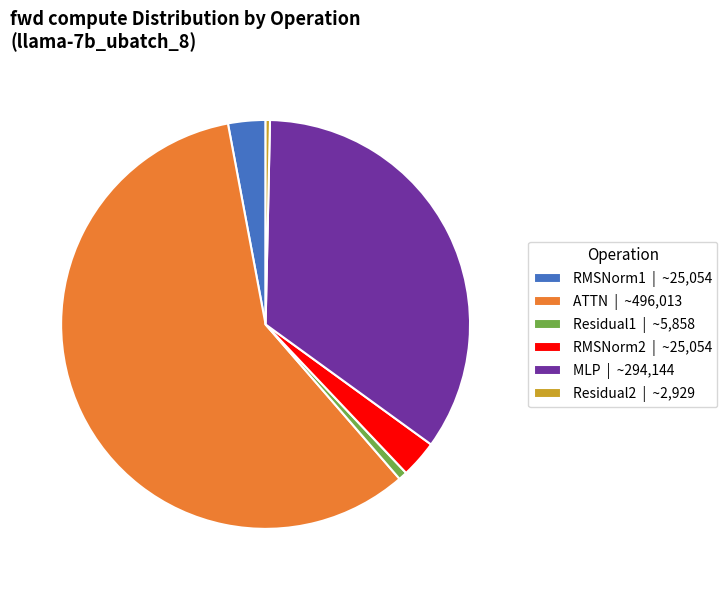

How many slices are in this pie chart?

6